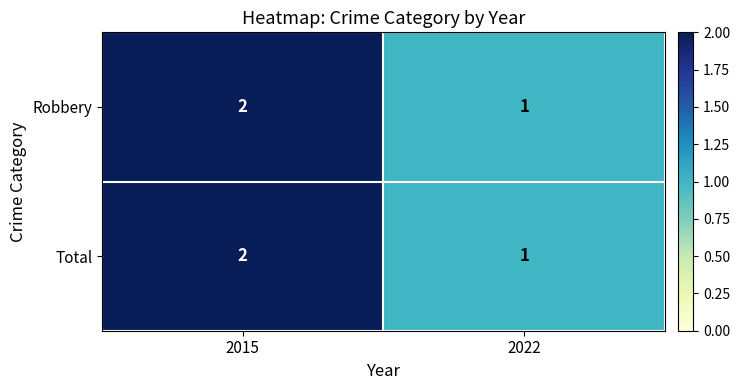

What is the smallest value displayed?

1